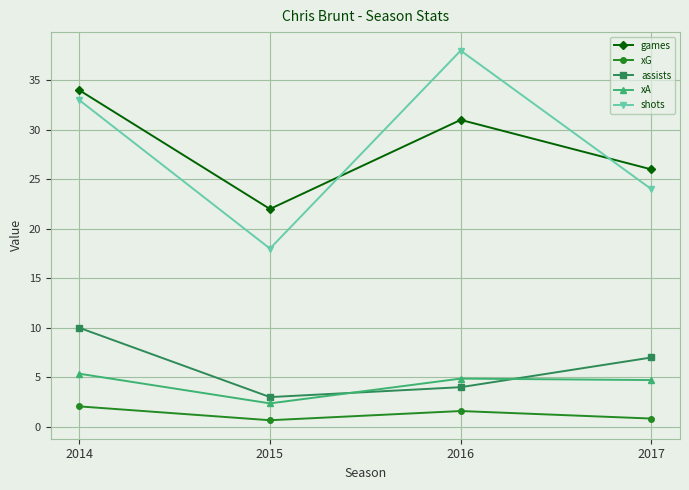

How many series are shown in this chart?

5